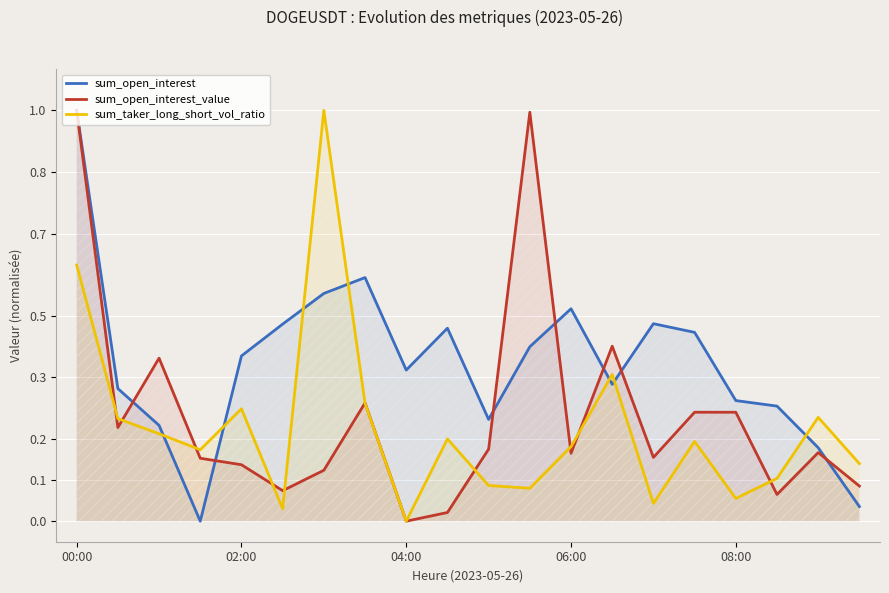

What is the greatest value displayed?

1.0